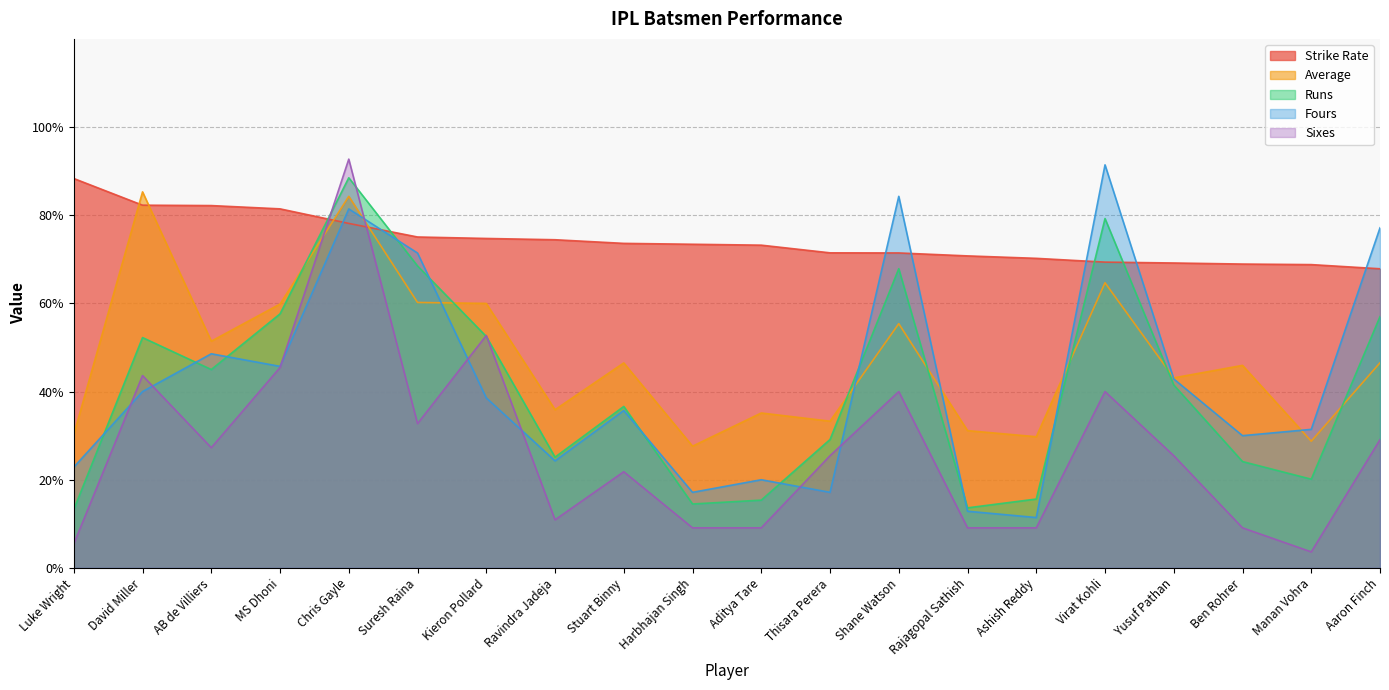

Is it true that Sixes equals 55.8 at Suresh Raina?

False